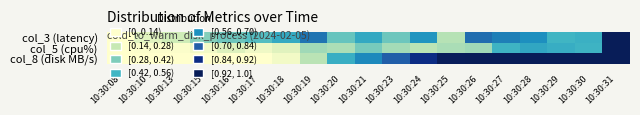

Reading right to left, extract all data points from this chart.

col_3 (latency): 10:30:31=1.0	10:30:30=0.5	10:30:29=0.4	10:30:28=0.6	10:30:27=0.6	10:30:26=0.7	10:30:25=0.2	10:30:24=0.6	10:30:23=0.3	10:30:21=0.5	10:30:20=0.3	10:30:19=0.6	10:30:18=0.5	10:30:17=0.4	10:30:16=0.3	10:30:15=0.3	10:30:13=0.1	10:30:10=0.1	10:30:08=0.0
col_5 (cpu%): 10:30:31=1.0	10:30:30=0.4	10:30:29=0.5	10:30:28=0.5	10:30:27=0.4	10:30:26=0.2	10:30:25=0.2	10:30:24=0.2	10:30:23=0.2	10:30:21=0.3	10:30:20=0.2	10:30:19=0.2	10:30:18=0.1	10:30:17=0.0	10:30:16=0.1	10:30:15=0.0	10:30:13=0.0	10:30:10=0.0	10:30:08=0.0
col_8 (disk MB/s): 10:30:31=1.0	10:30:30=1.0	10:30:29=1.0	10:30:28=1.0	10:30:27=1.0	10:30:26=1.0	10:30:25=1.0	10:30:24=0.9	10:30:23=0.7	10:30:21=0.6	10:30:20=0.5	10:30:19=0.2	10:30:18=0.0	10:30:17=0.0	10:30:16=0.0	10:30:15=0.0	10:30:13=0.0	10:30:10=0.0	10:30:08=0.0